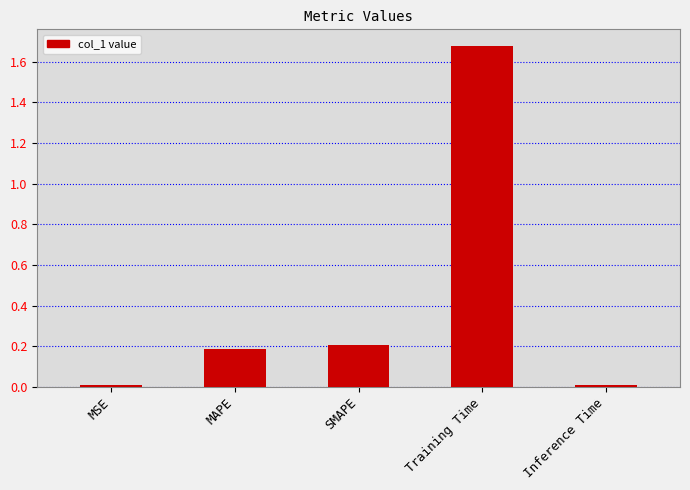

What is the sum of the values at SMAPE and Inference Time?

0.2